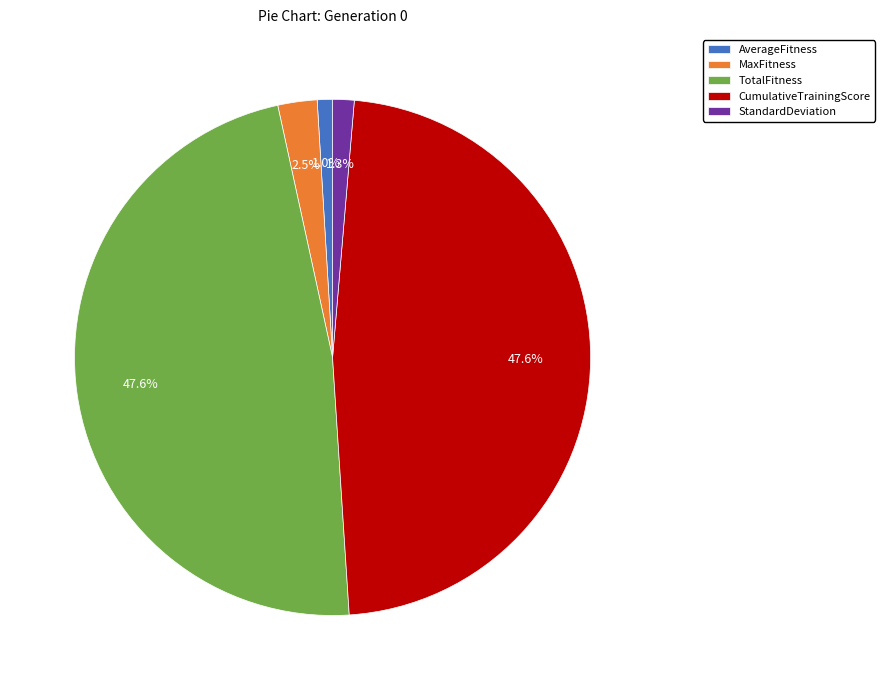

How many slices are in this pie chart?

5